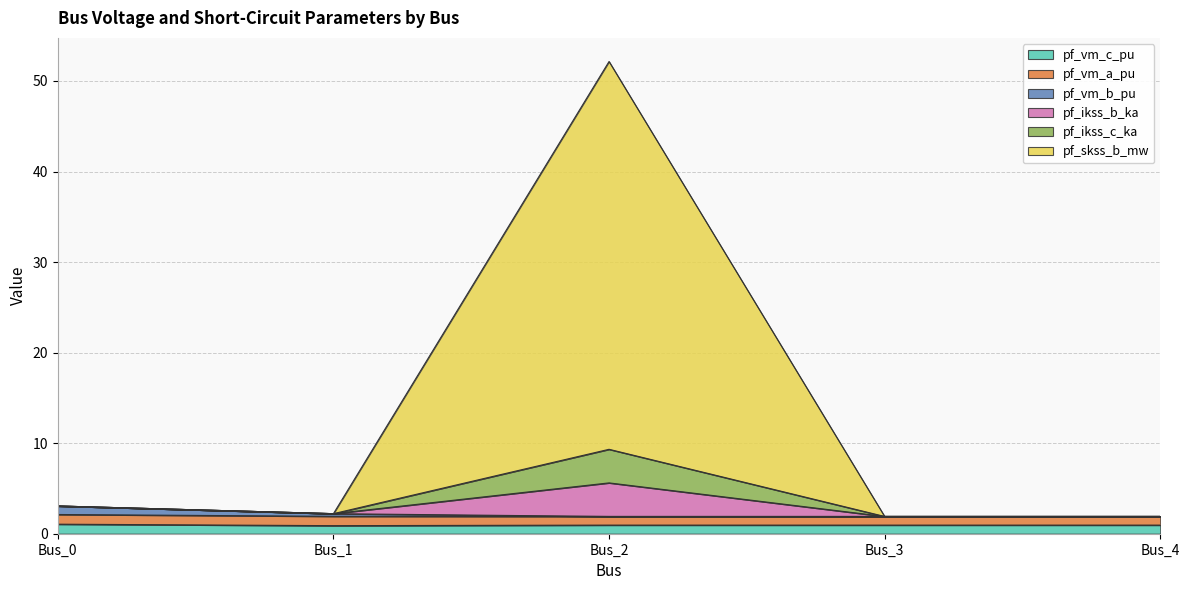

True or false: pf_vm_c_pu has a value of 1.0 at Bus_3.

True